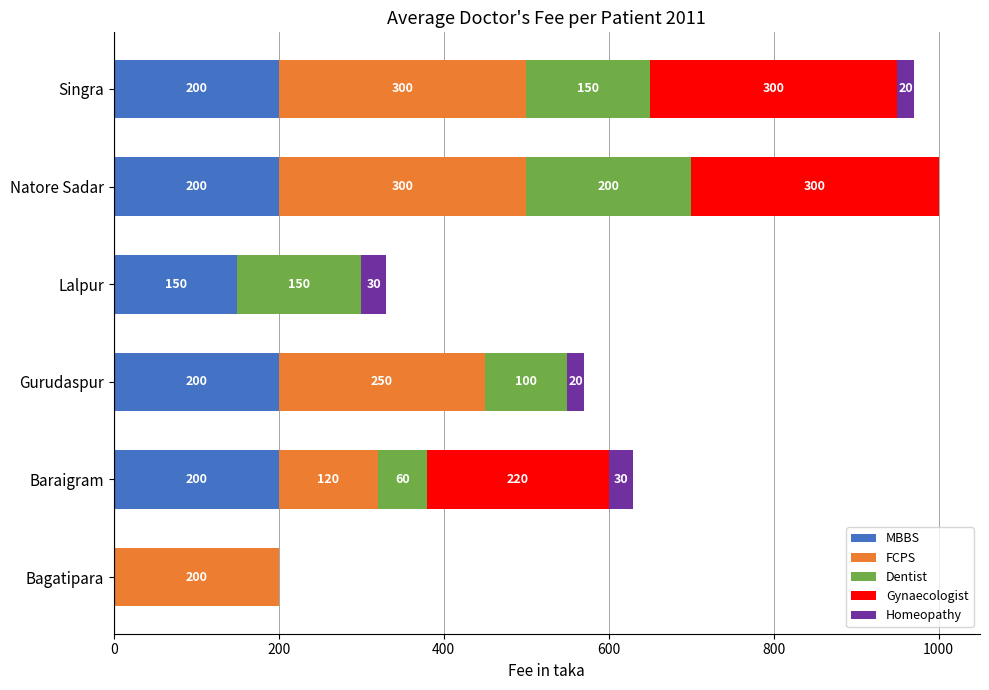

At which category is the sum across all series the highest?

Natore Sadar